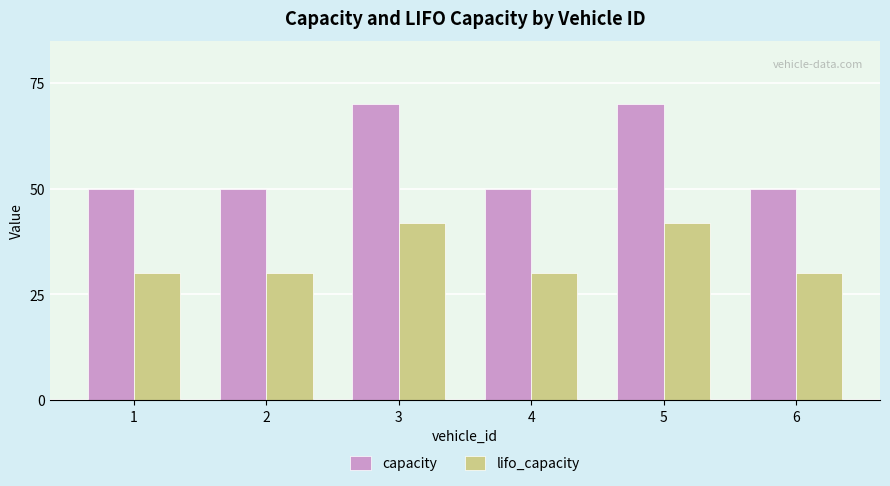

How many lifo_capacity values are between 30 and 42?

6